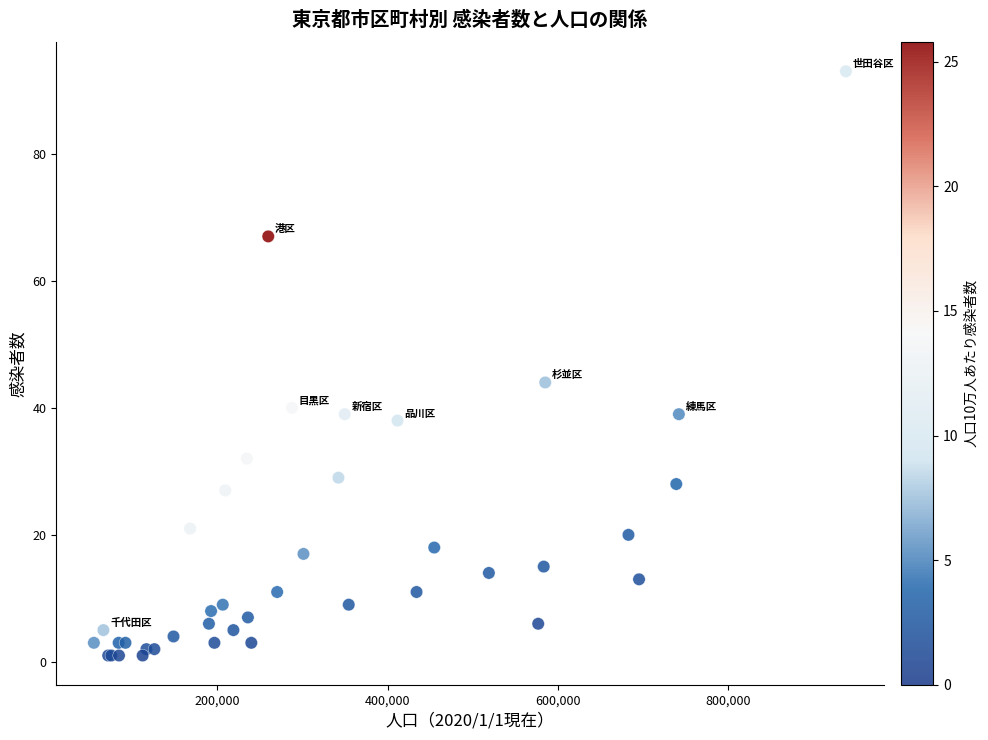

What Y value in the scatter plot is closest to 47?

44